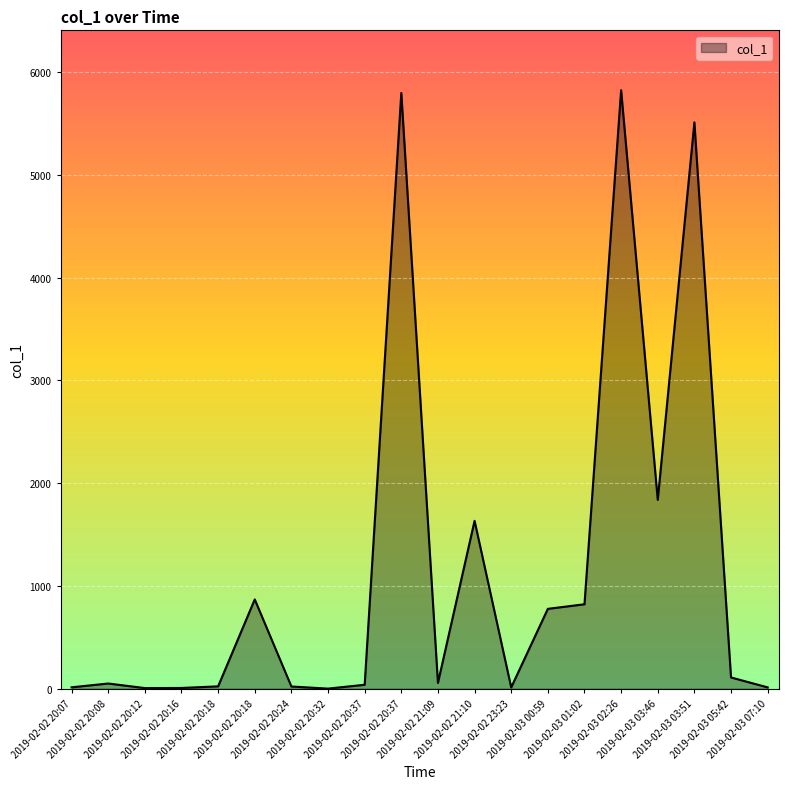

What is the difference between the values at 2019-02-02 20:07 and 2019-02-02 20:18?

855.2